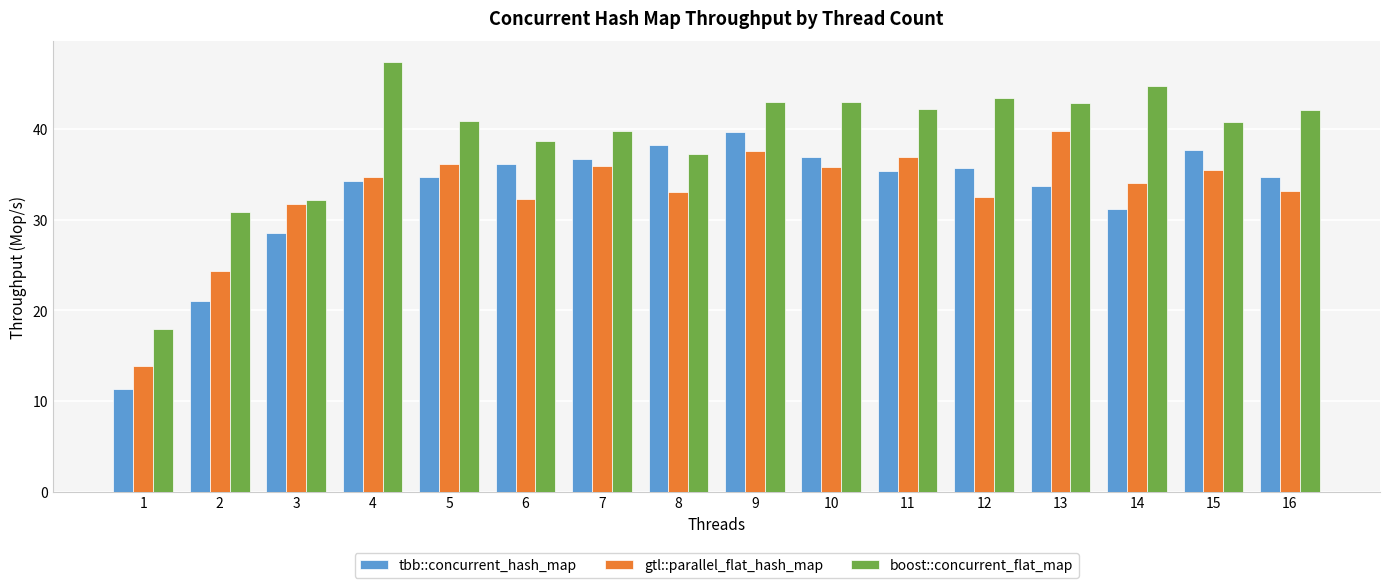

At which category is the sum across all series the highest?

9